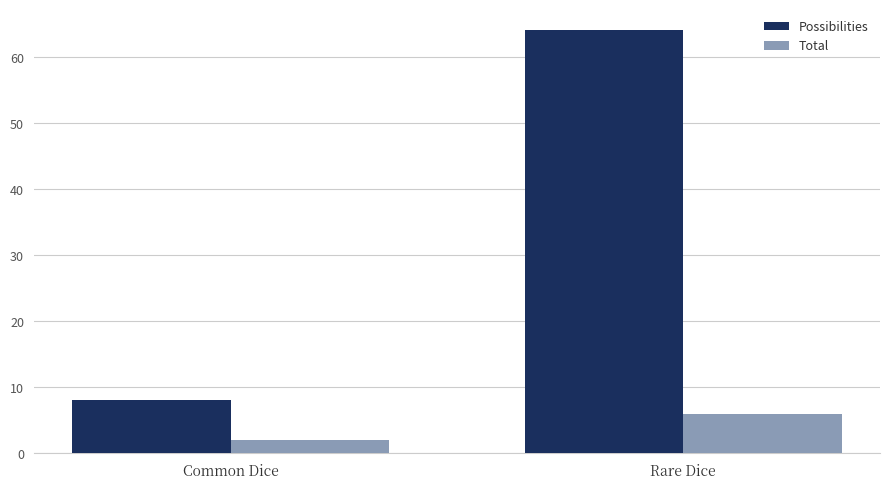

What is the sum of the Total values at Common Dice and Rare Dice?

8